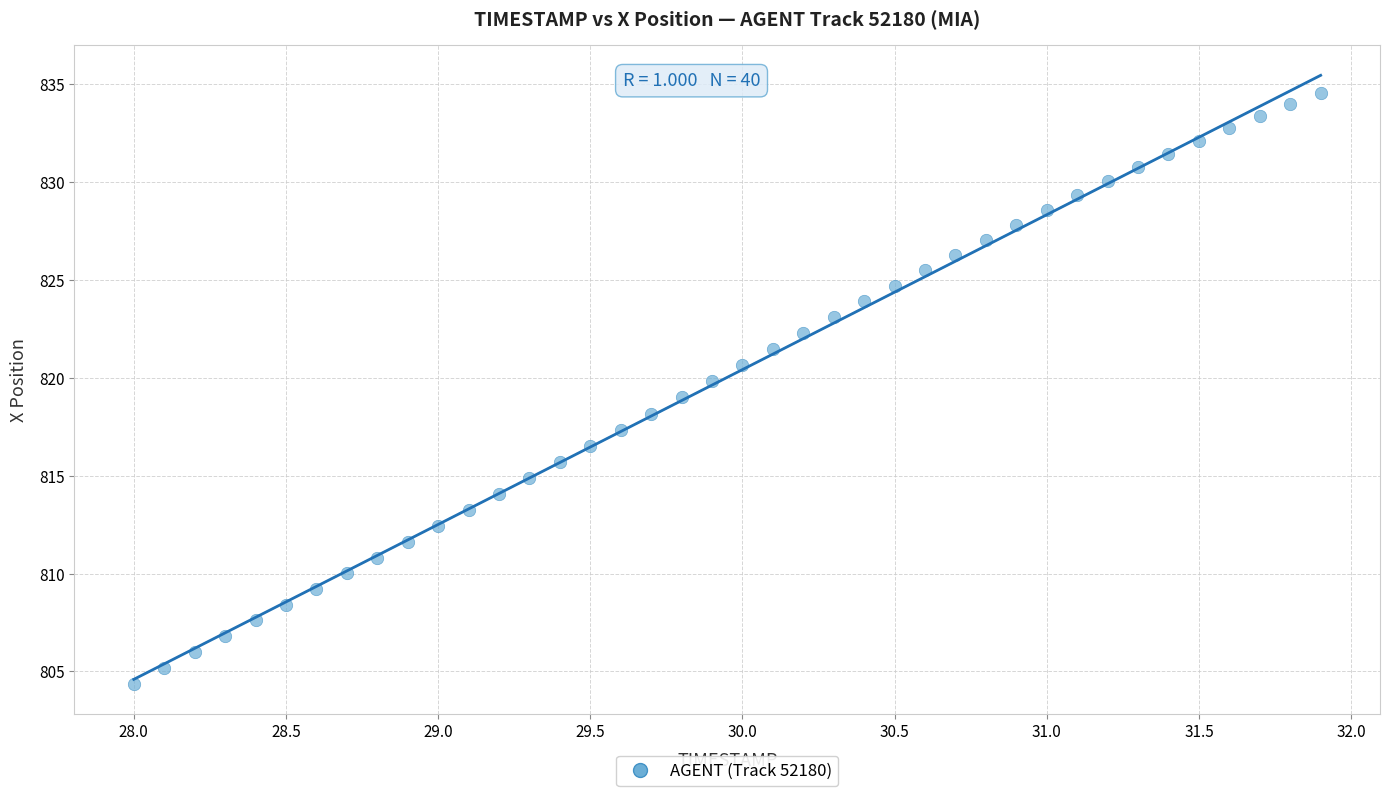

What is the range of Y values (max minus min)?

30.2